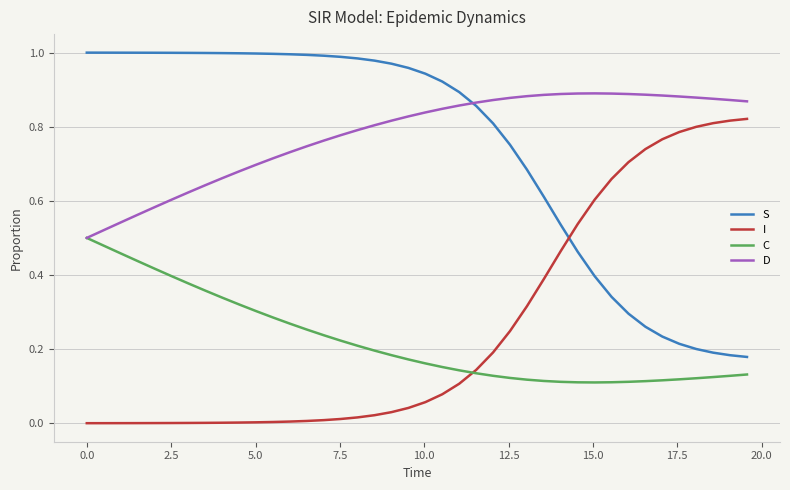

True or false: S and C intersect in this chart.

False